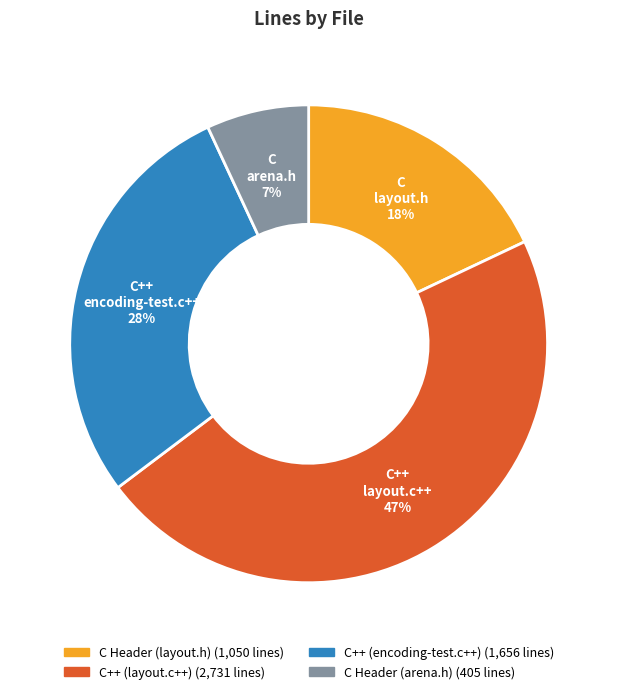

True or false: C Header (layout.h) accounts for 18% of the total.

True